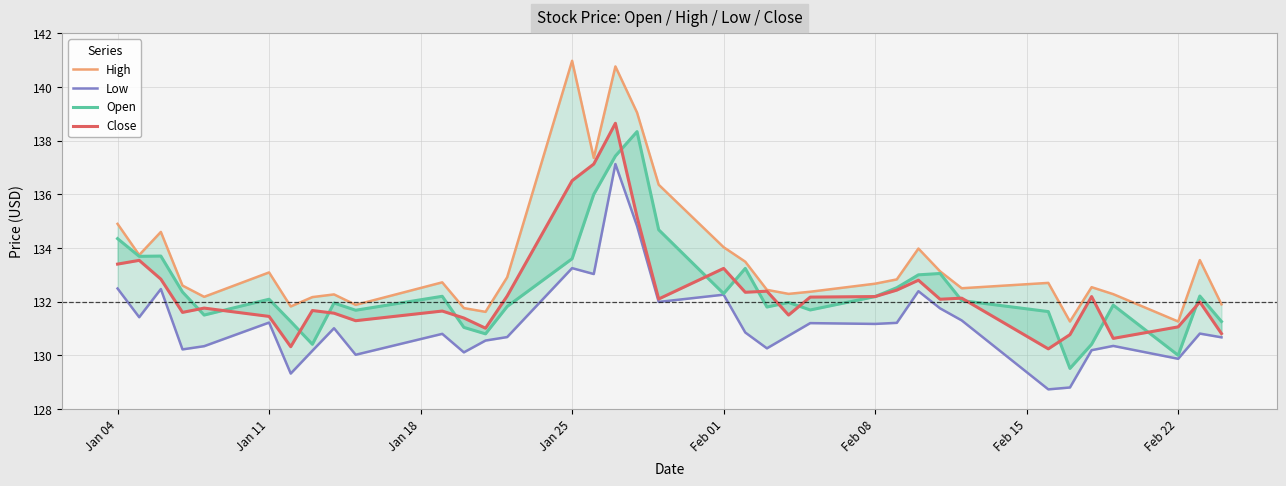

What is the difference between the second highest and second lowest values in the Close series?

6.8